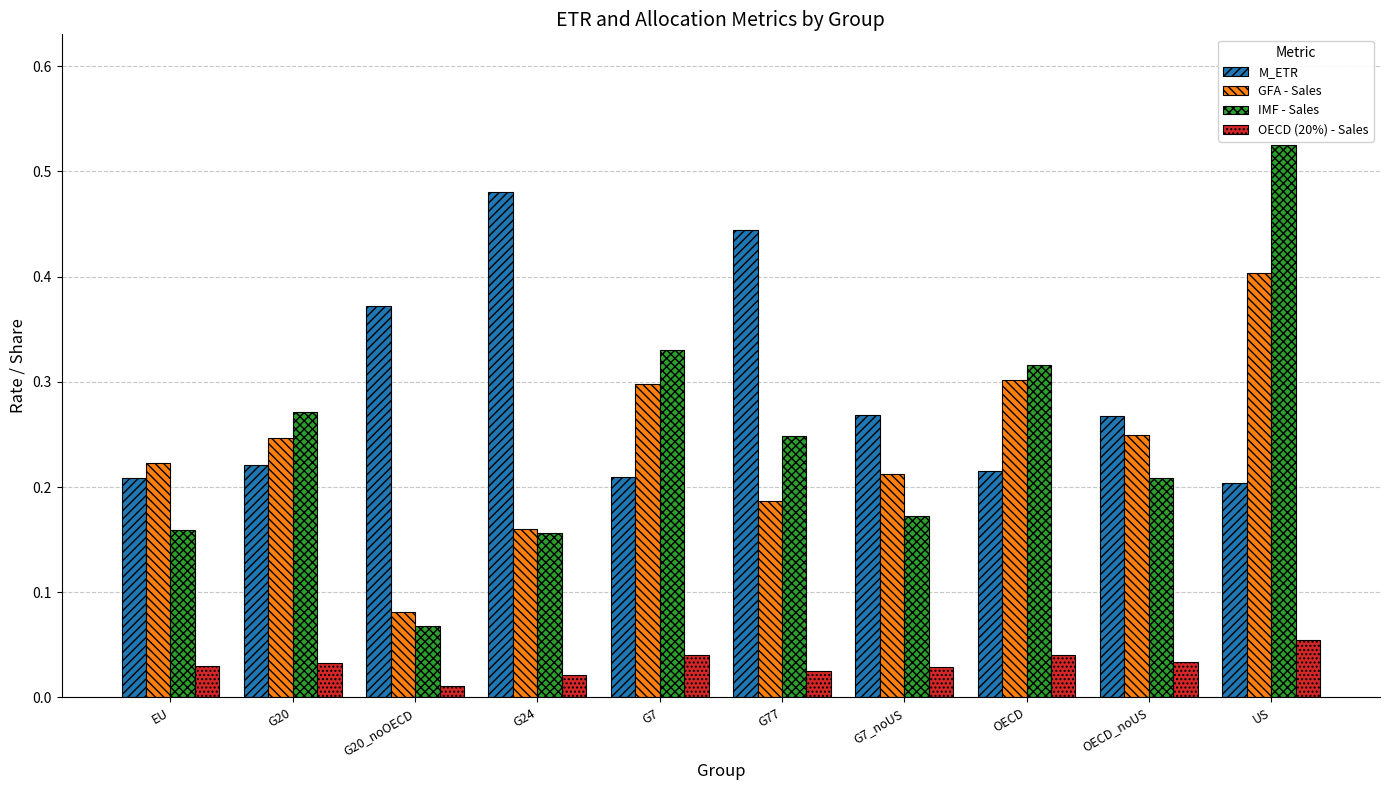

Which series has the largest range (max minus min)?

IMF - Sales